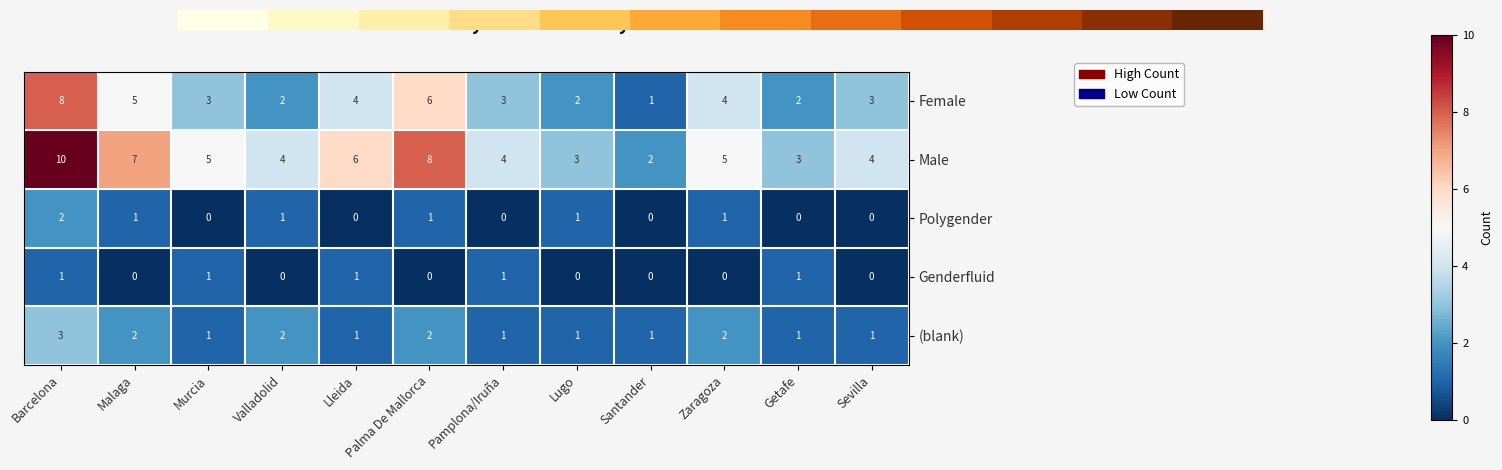

List the series in order of their peak value, highest first.

Male, Female, (blank), Polygender, Genderfluid